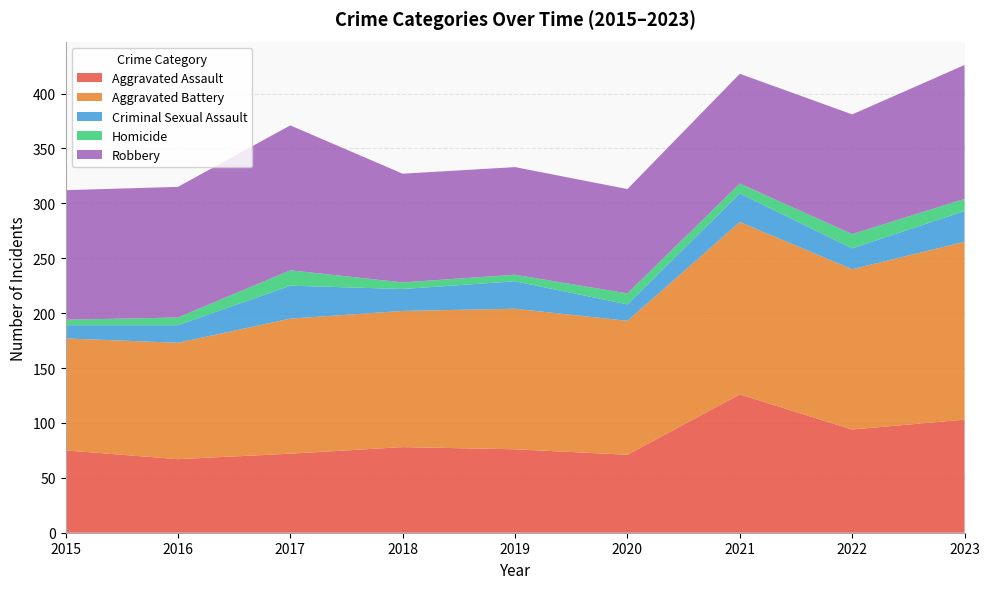

Reading left to right, extract all data points from this chart.

Aggravated Assault: 75	67	72	78	76	71	126	94	103
Aggravated Battery: 102	106	123	124	128	122	157	146	162
Criminal Sexual Assault: 12	16	30	20	25	15	26	19	28
Homicide: 5	7	14	6	6	10	9	13	11
Robbery: 118	119	132	99	98	95	100	109	122